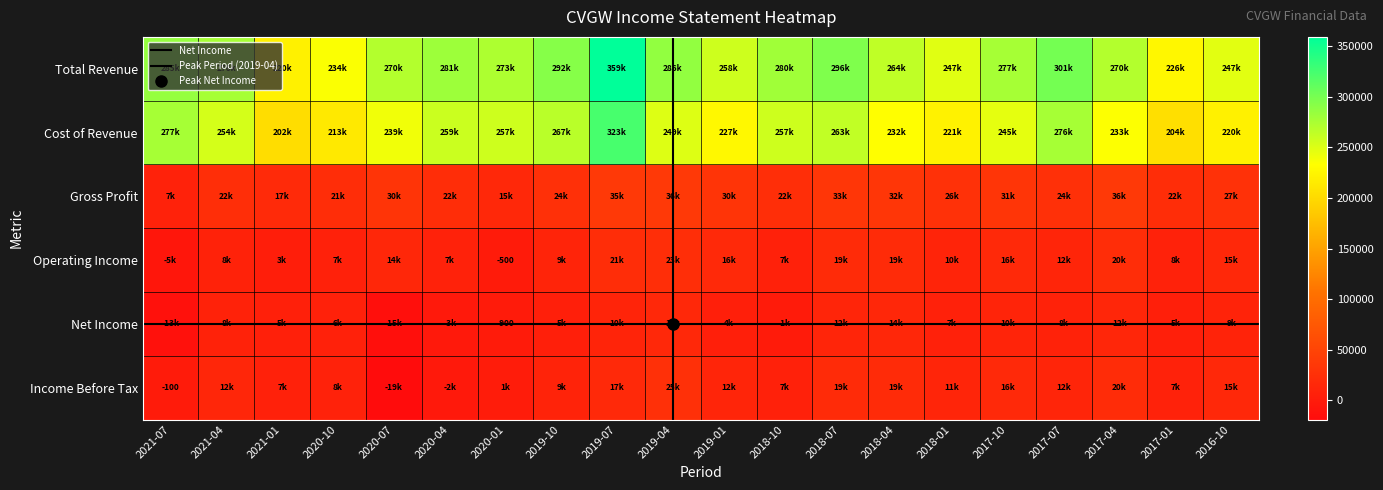

Which category has the highest value across all series?

2019-07